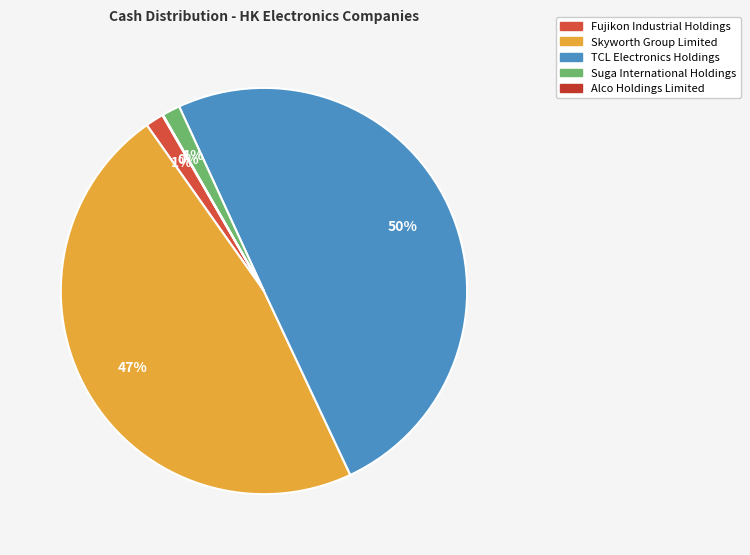

Does any single category account for the majority?

No